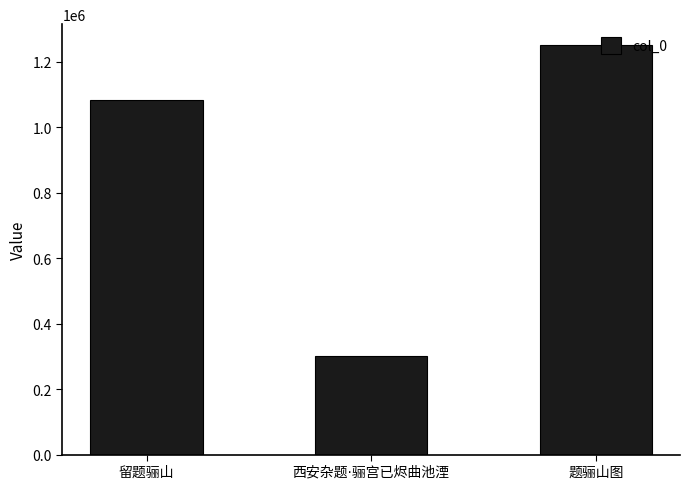

How many data points are less than 1082011?

1